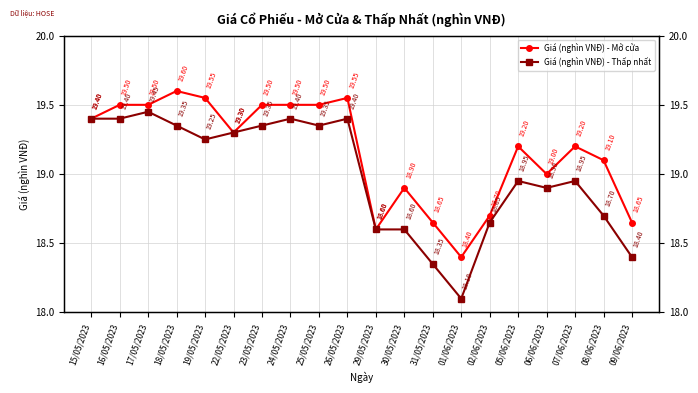

How many data points in Giá (nghìn VNĐ) - Thấp nhất are less than 19?

10